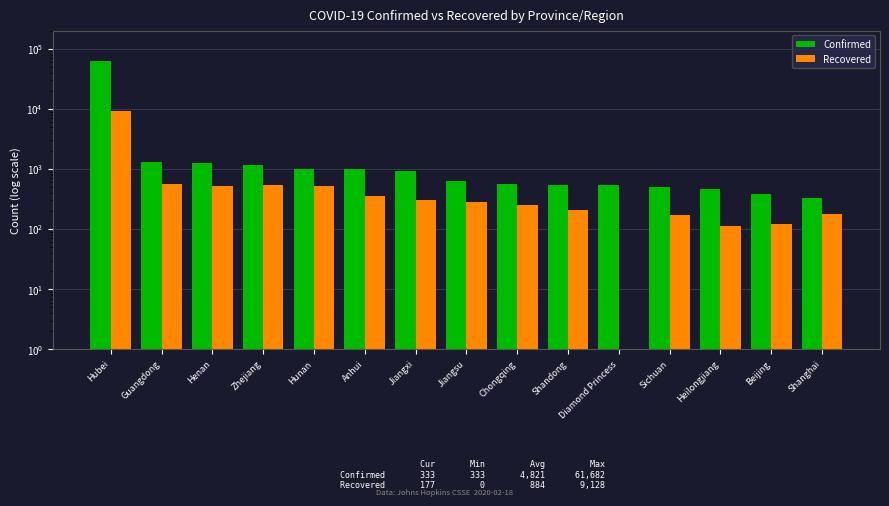

What is the sum of the Confirmed values at Guangdong and Jiangxi?

2261